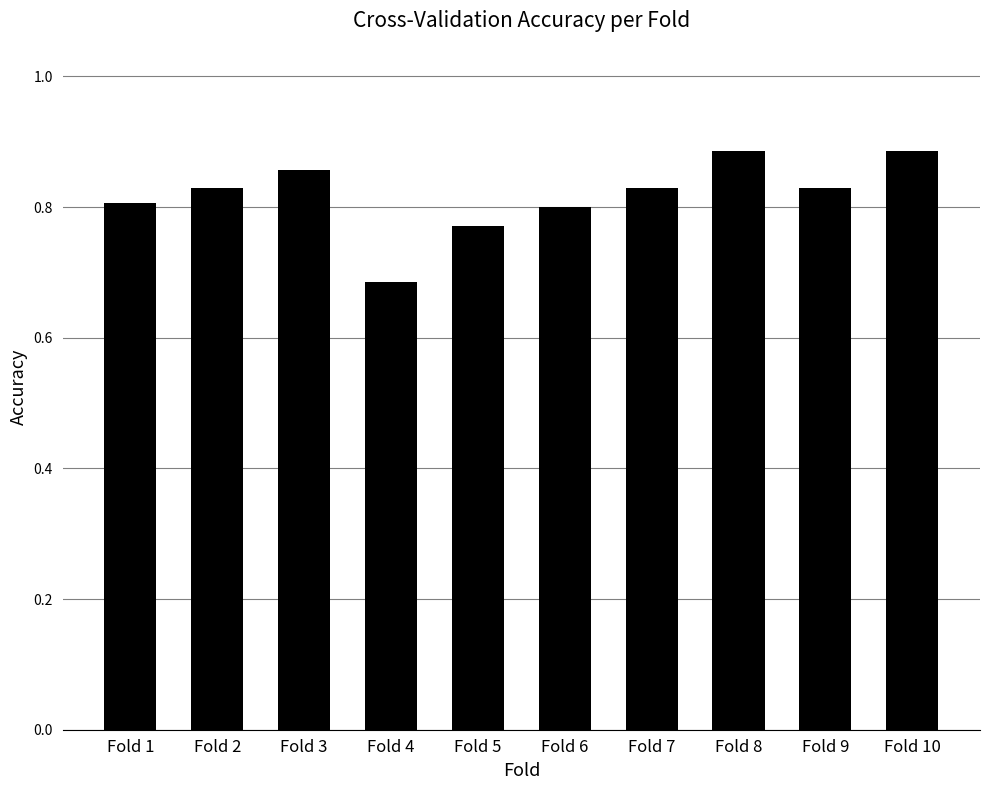

Which label corresponds to the smallest value in the chart?

Fold 4